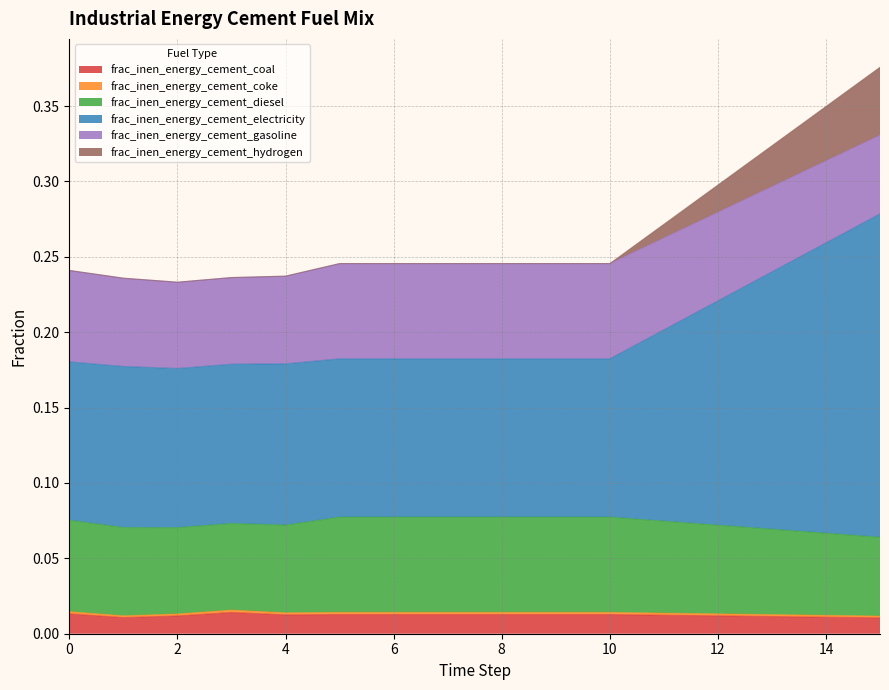

Between 7 and 9, which series saw the biggest shift?

frac_inen_energy_cement_coal